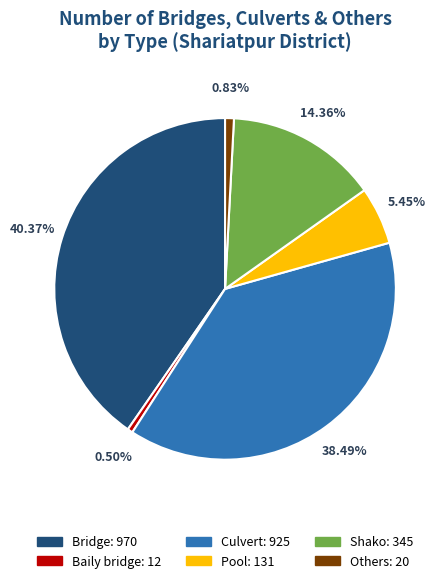

Is there a majority slice in this chart?

No